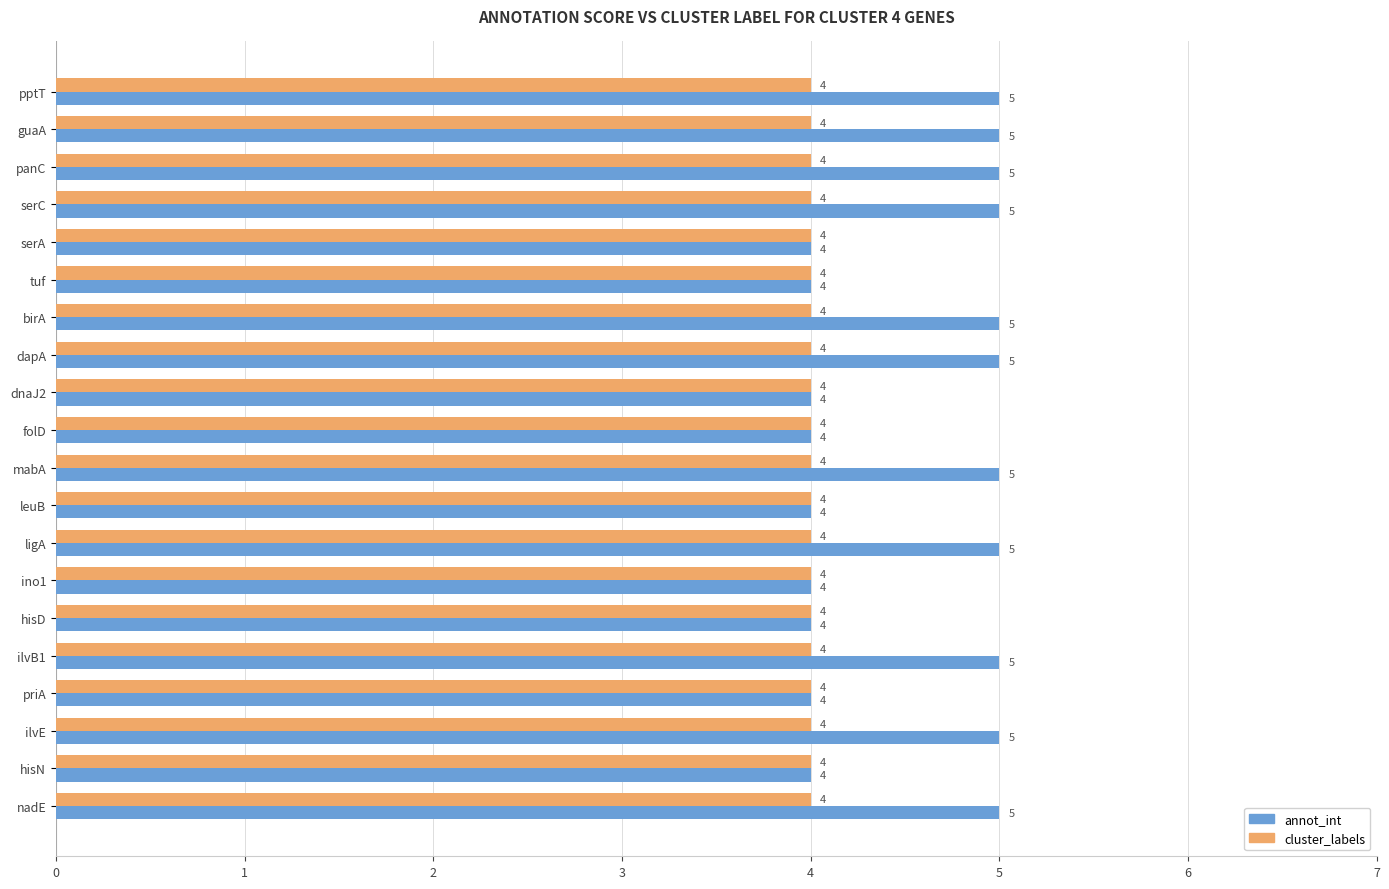

List the series in order of their peak value, highest first.

annot_int, cluster_labels